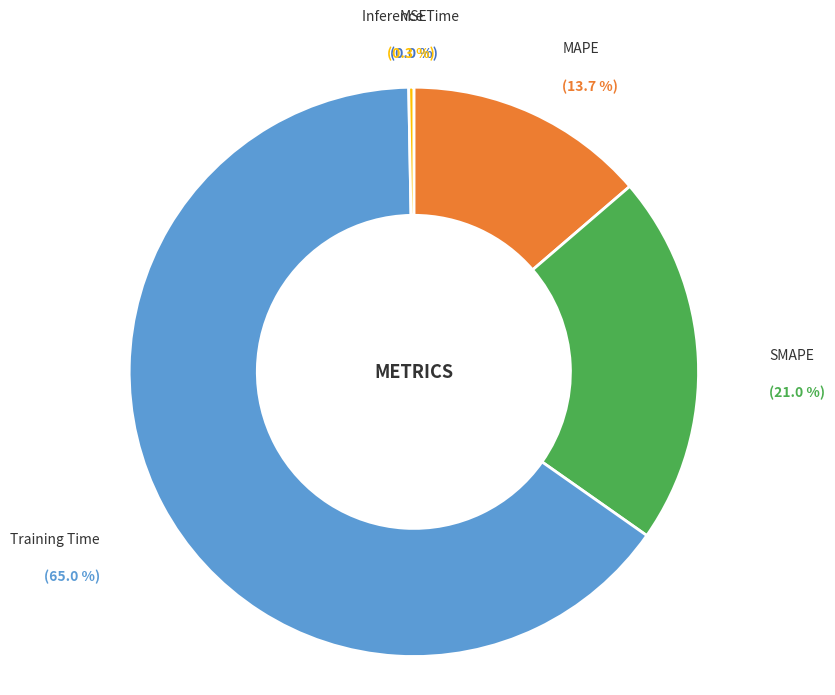

Does any single category account for the majority?

Yes